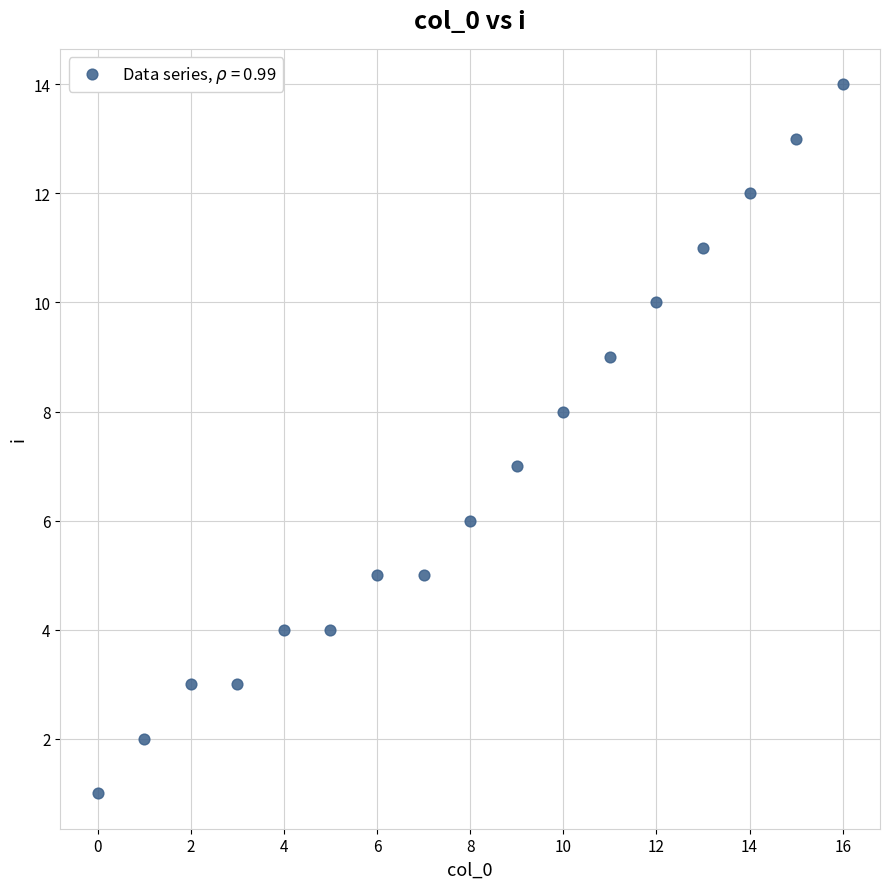

What is the range of Y values (max minus min)?

13